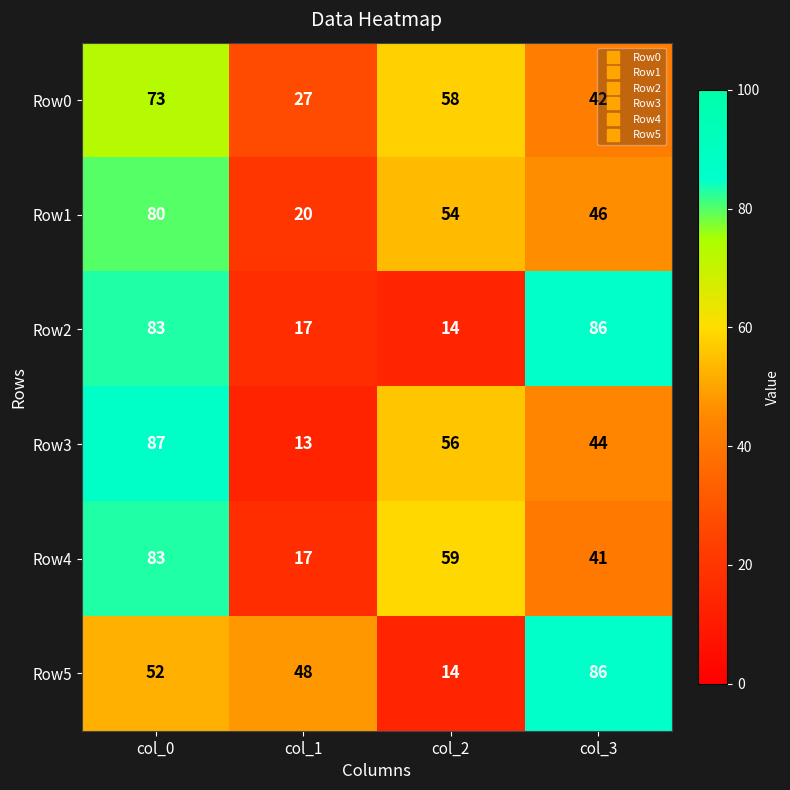

Which series changed the most between col_0 and col_2?

Row2